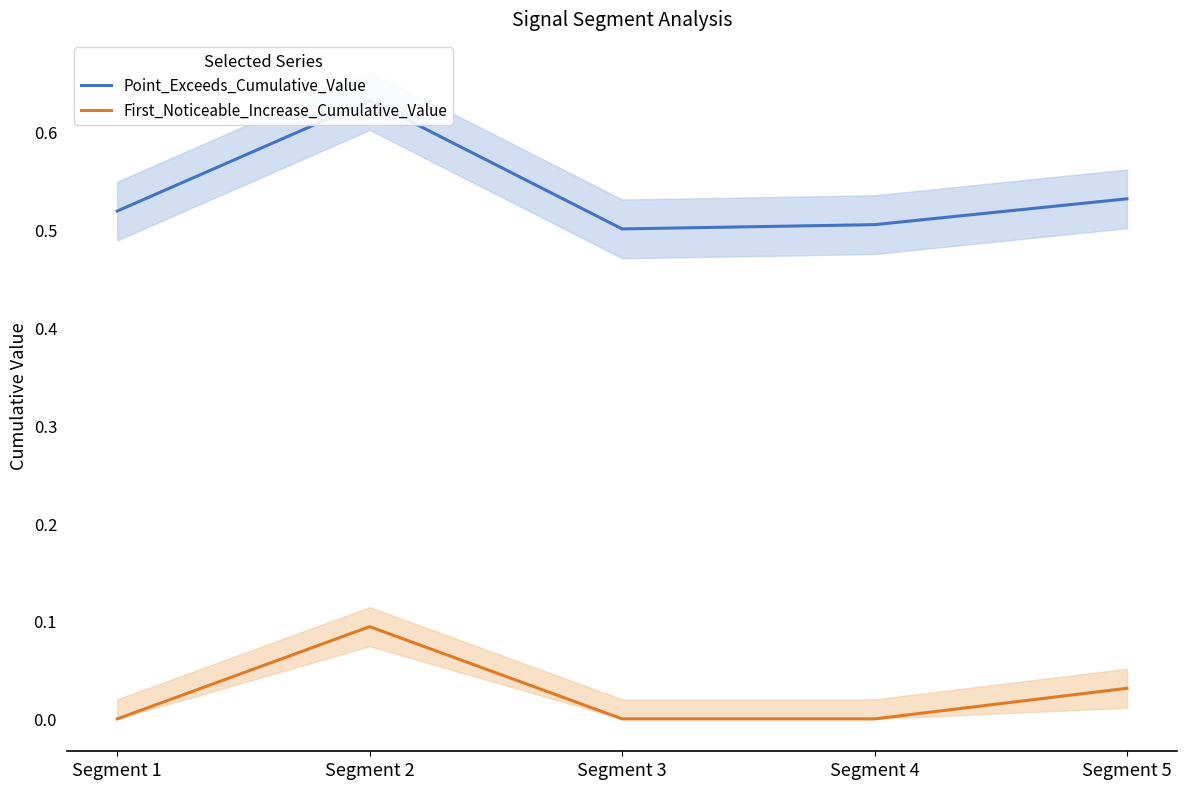

At which category does Point_Exceeds_Cumulative_Value reach its first local valley?

Segment 3